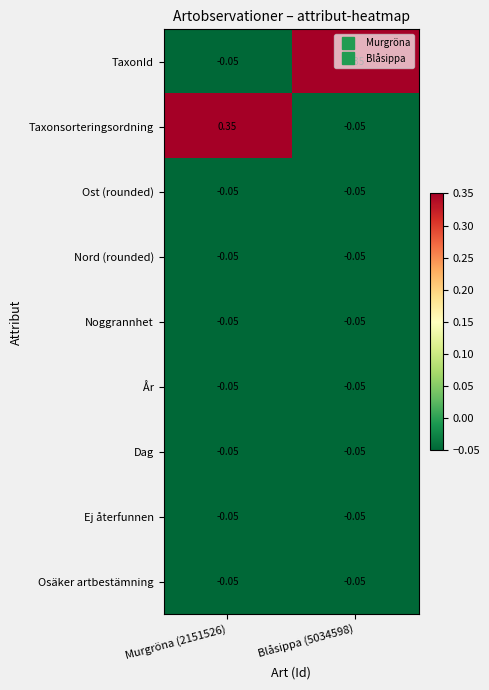

Count the number of data series in this chart.

9